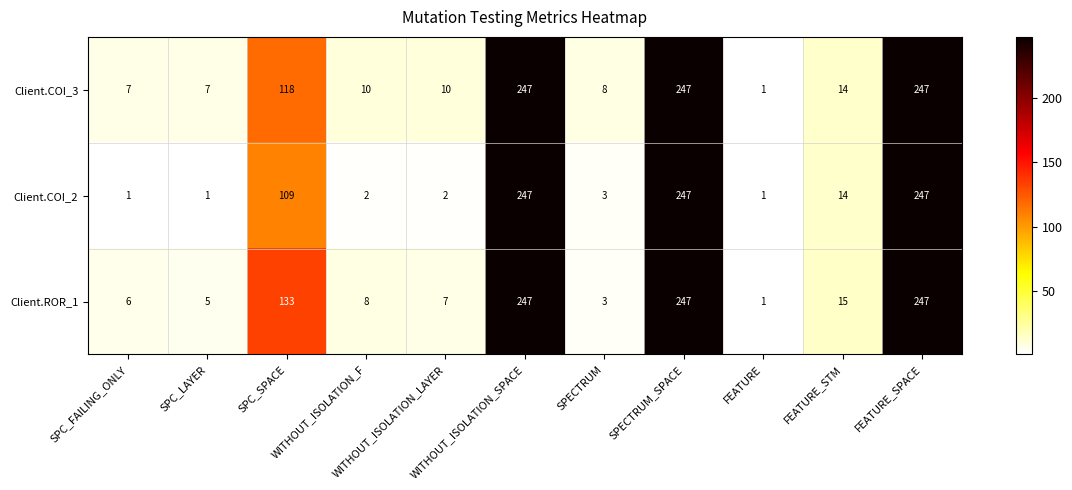

What is the total value across all series at WITHOUT_ISOLATION_F?

20